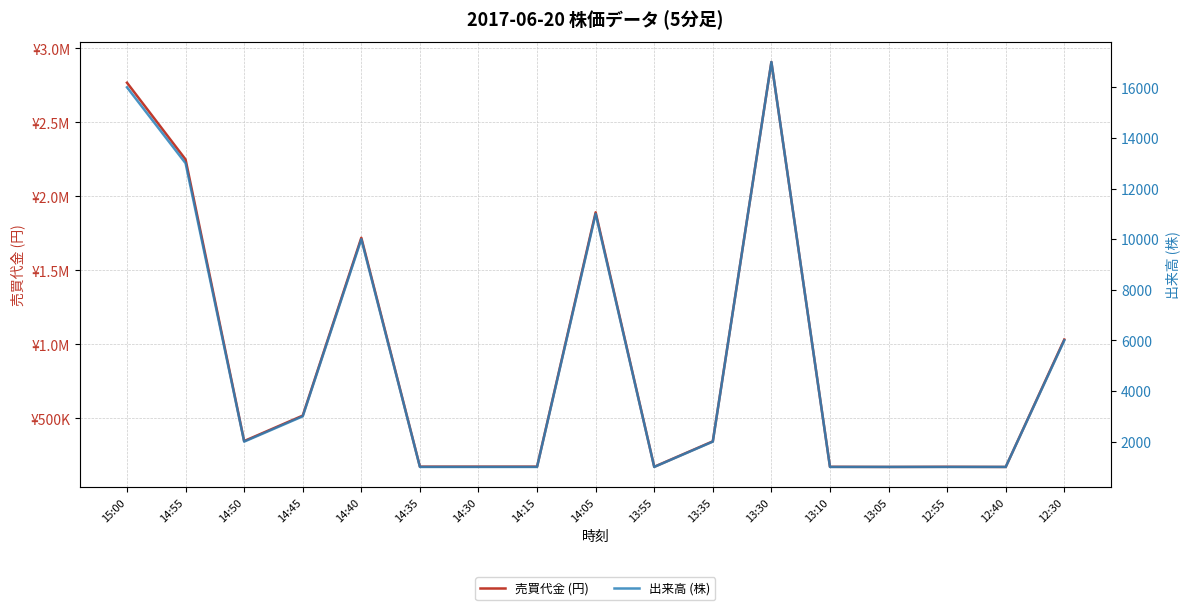

Rank the series by their average value, from lowest to highest.

出来高 (株), 売買代金 (円)